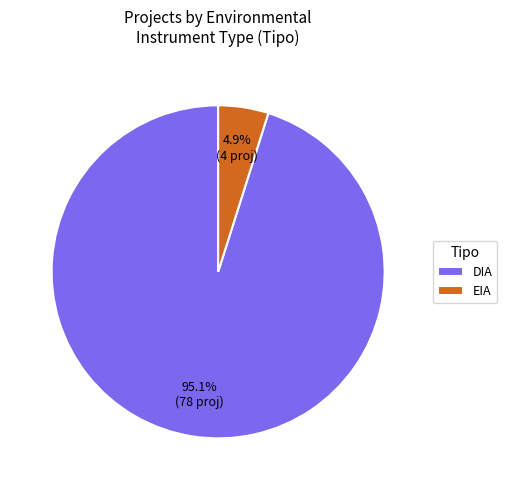

Rank the categories by value from highest to lowest.

DIA, EIA